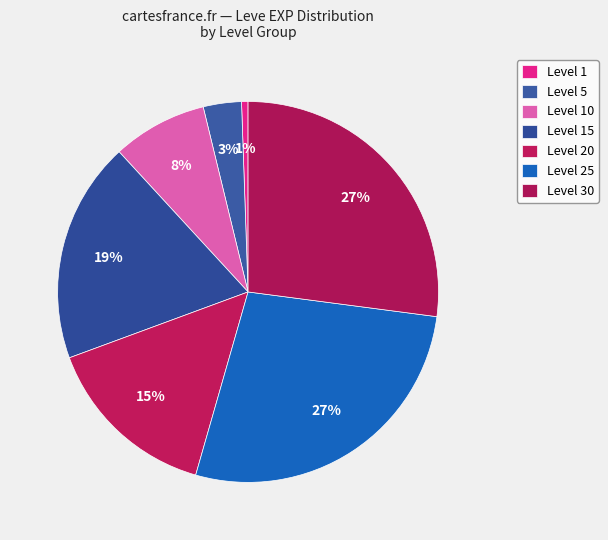

How many slices are in this pie chart?

7